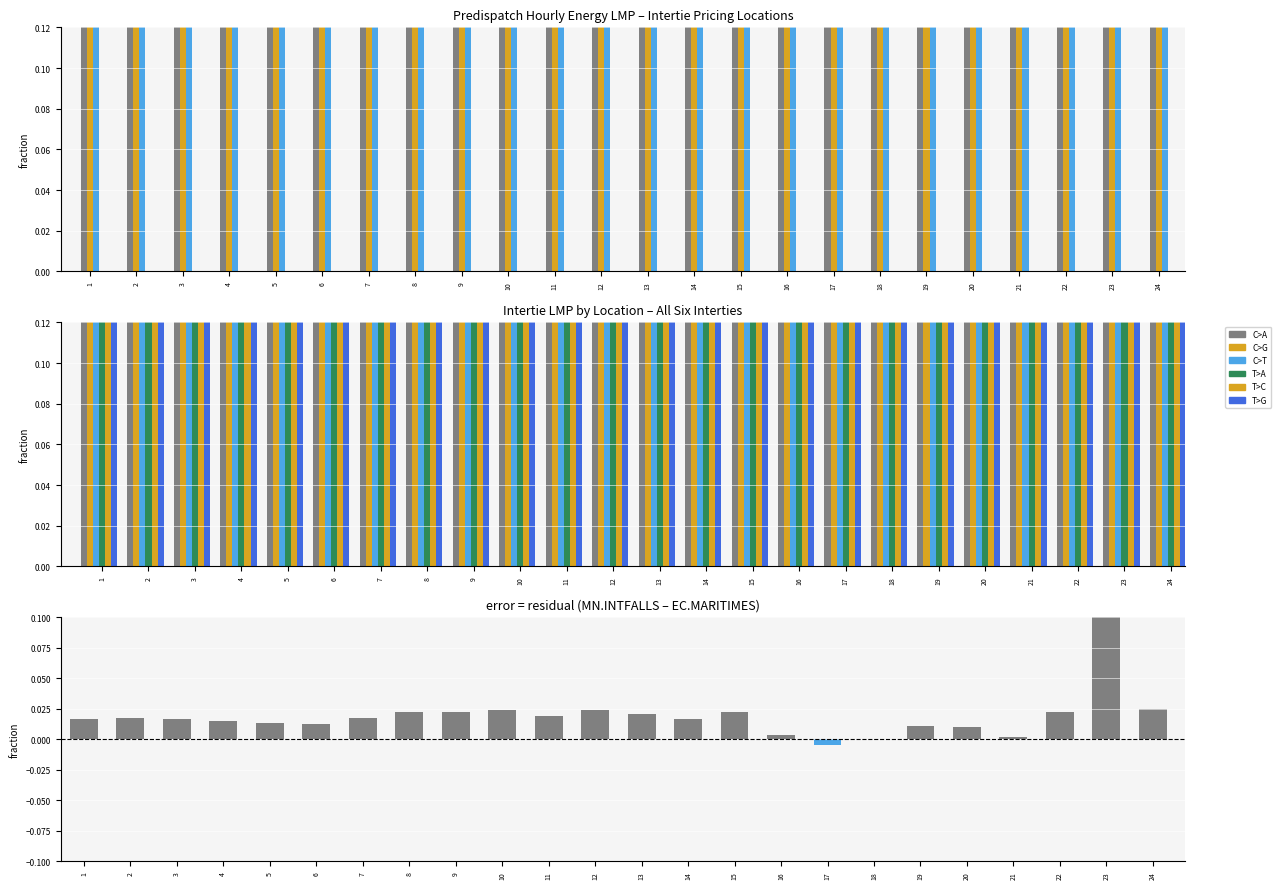

Rank the categories by MN.INTFALLS value from highest to lowest.

16, 23, 15, 22, 18, 19, 20, 17, 12, 21, 1, 3, 13, 11, 14, 8, 10, 2, 7, 9, 24, 4, 5, 6